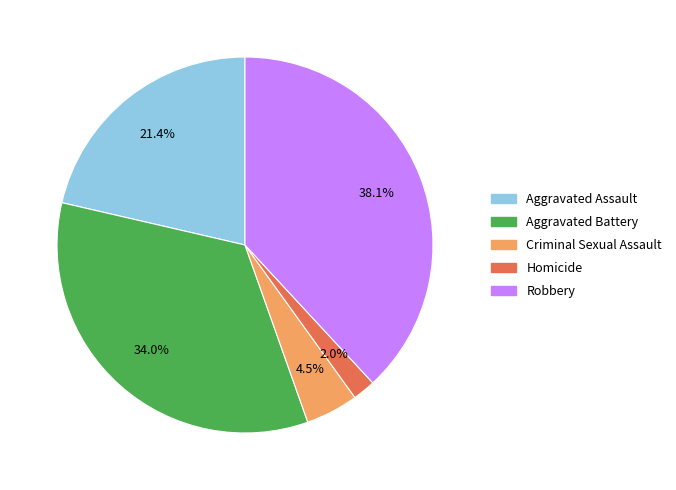

To the nearest percent, what is the combined percentage of Aggravated Battery and Aggravated Assault?

55%